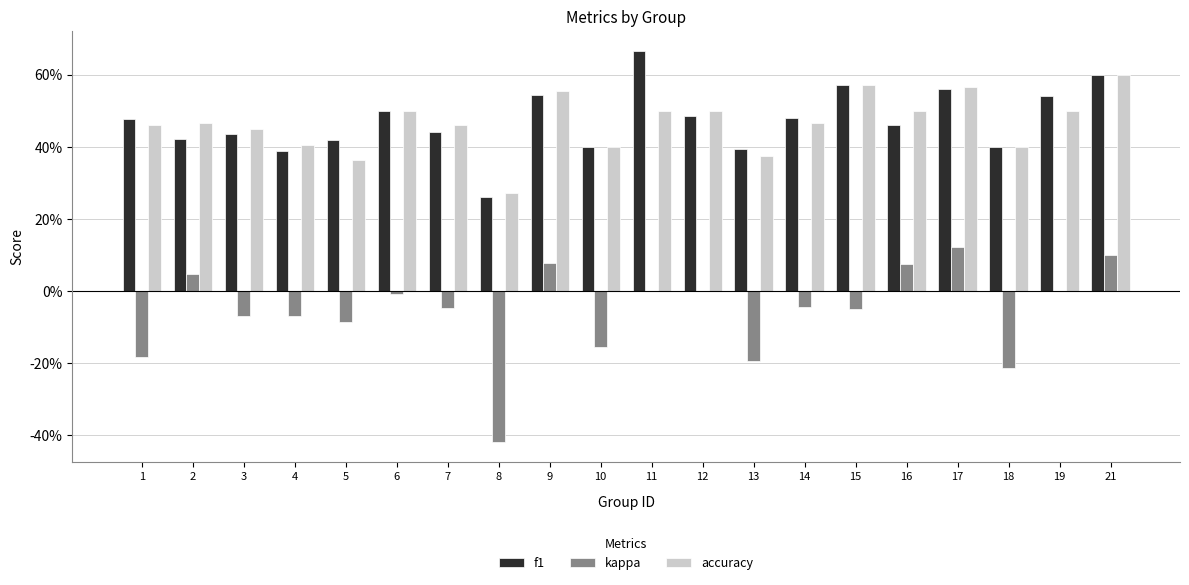

Are the bars horizontal?

No